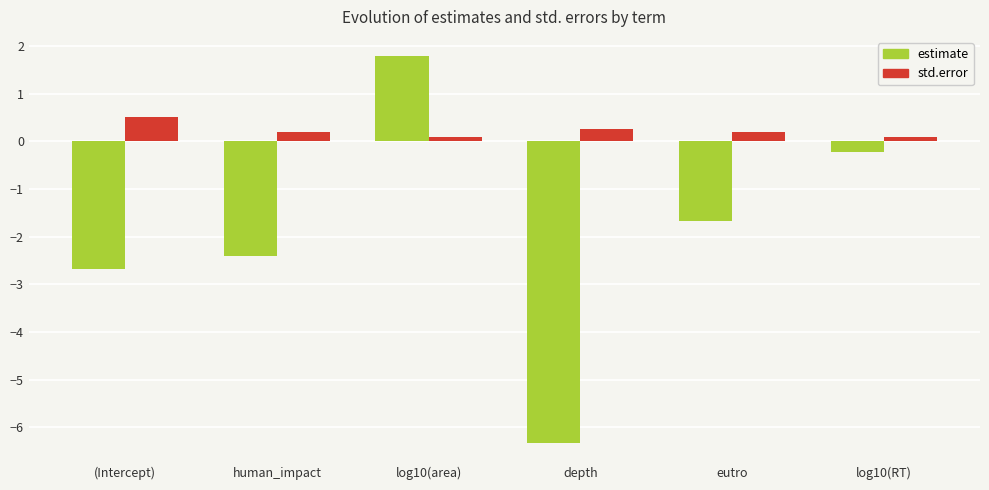

At which category does the chart reach its peak across all series?

log10(area)